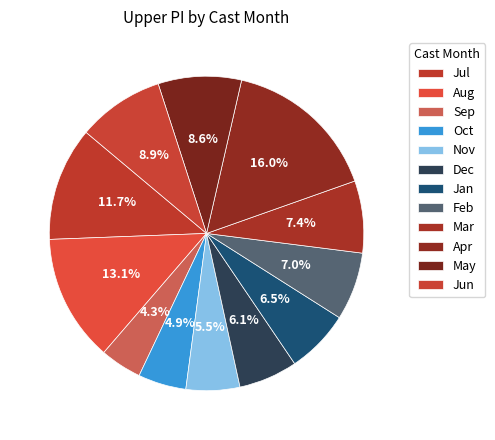

How many slices are in this pie chart?

12